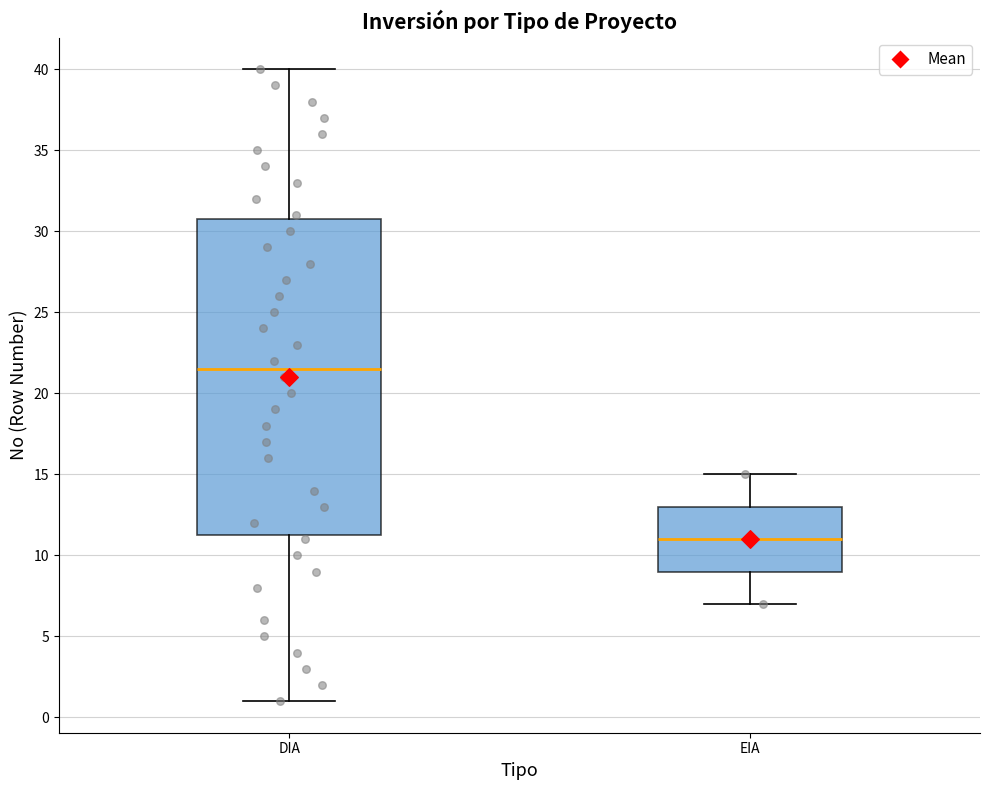

Which box has the highest median line?

DIA